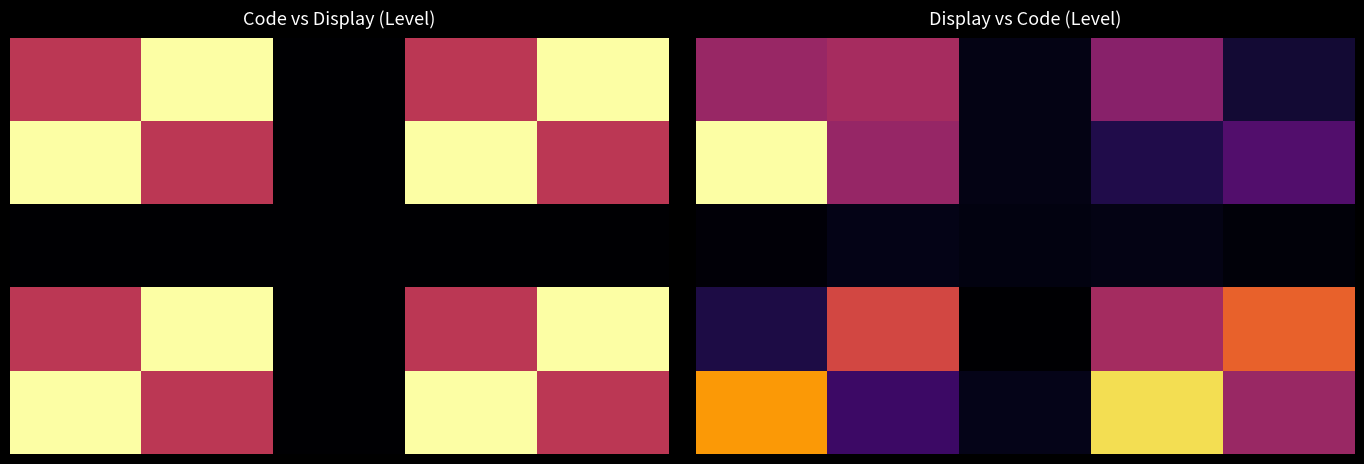

Between 4 and 2, which is larger?

4